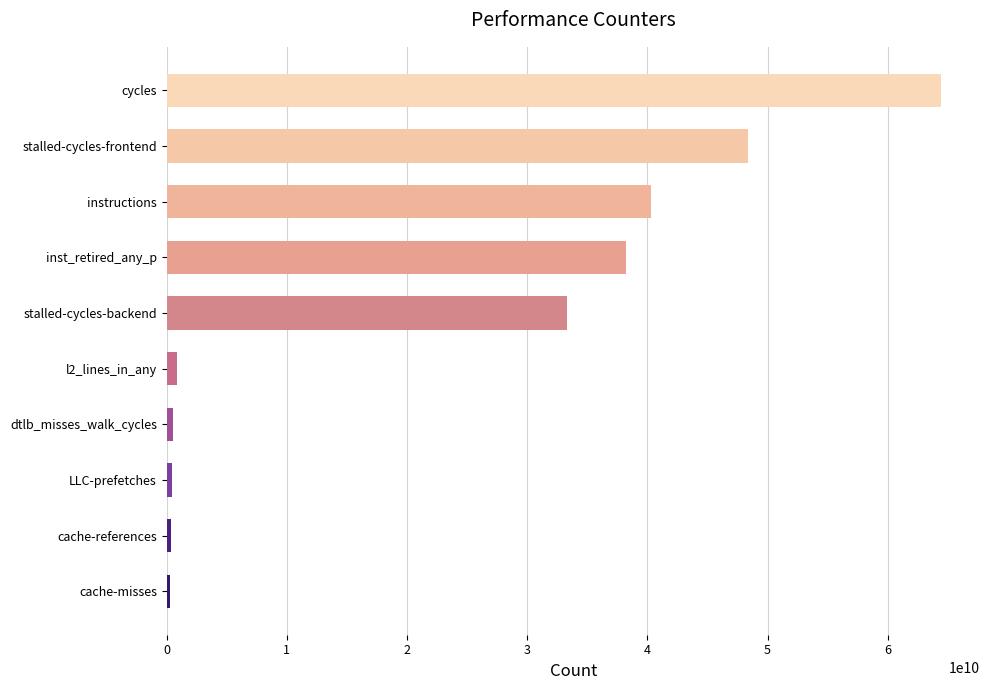

What is the minimum value shown in the chart?

261619748